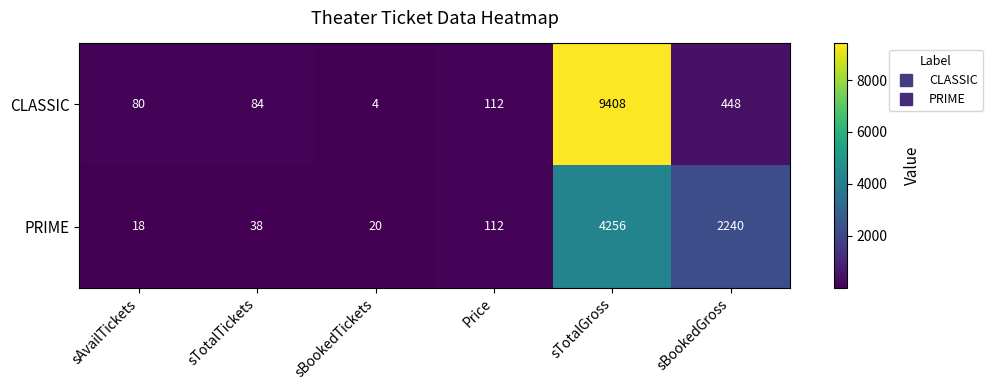

At sBookedTickets, list the series in order from largest to smallest.

PRIME, CLASSIC